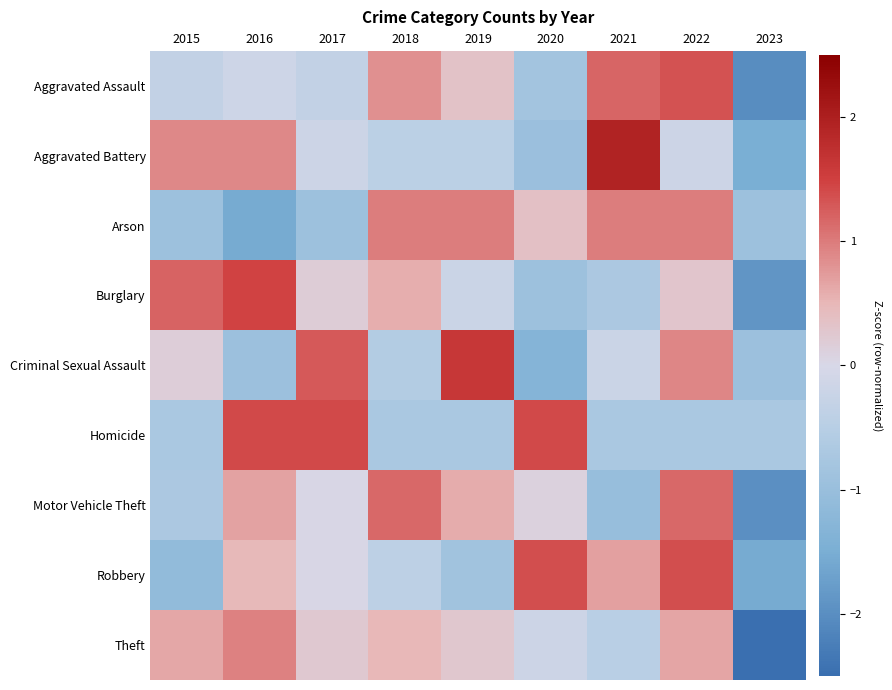

How many distinct data groups are displayed?

9